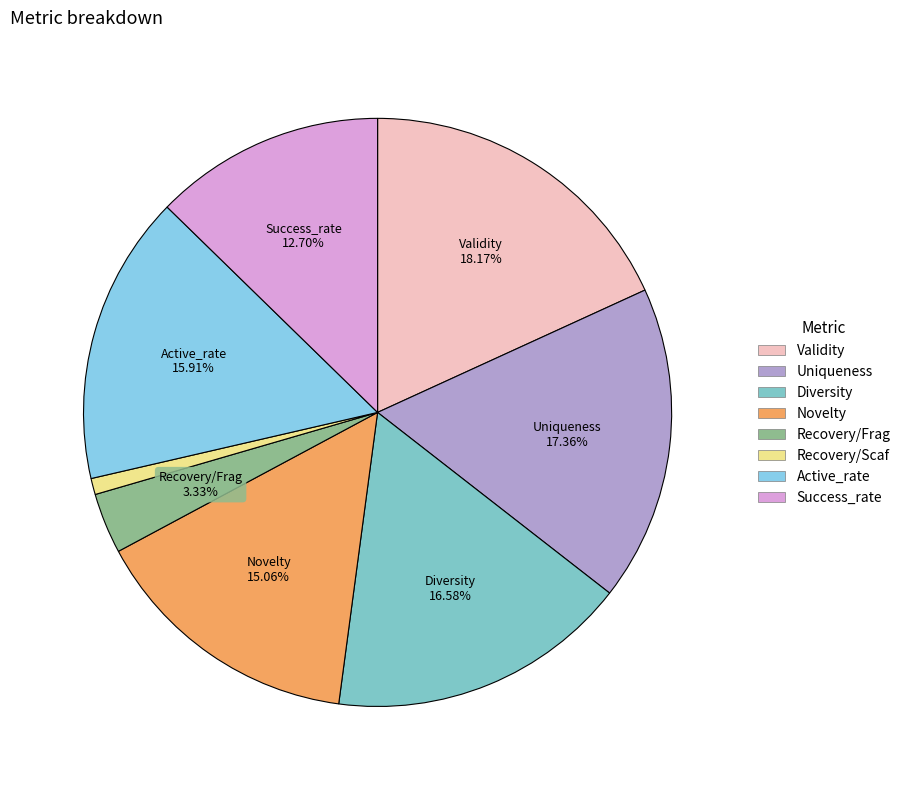

Is the sum of Validity and Active_rate greater than half?

No